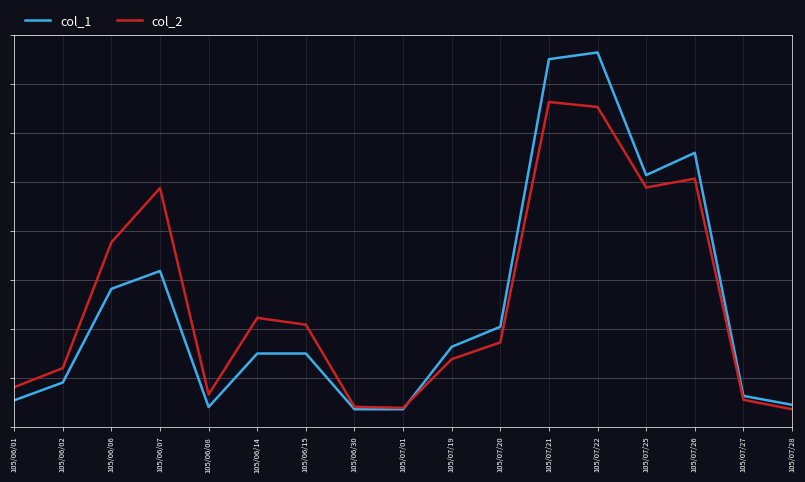

What is the label of the 12th point from the left?

105/07/21